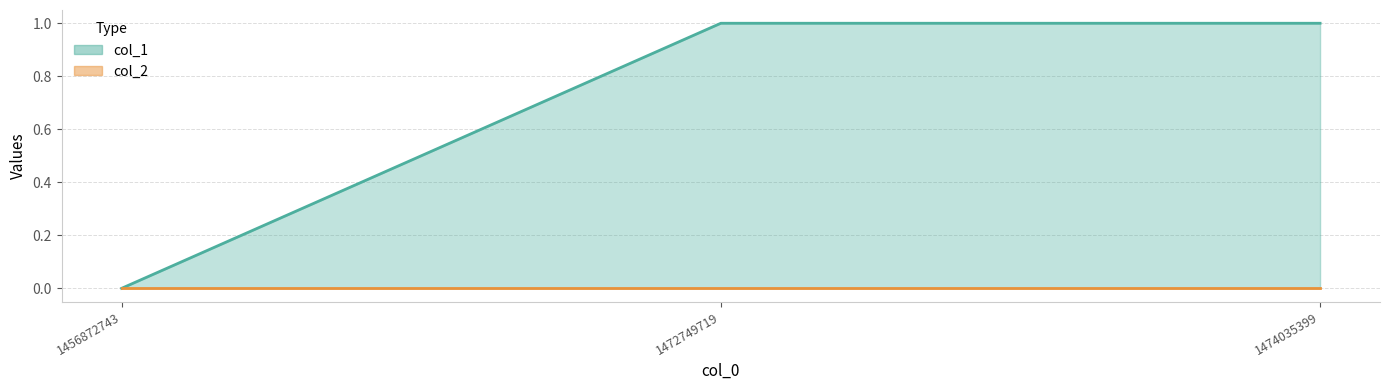

Rank the categories by value from lowest to highest.

1456872743, 1472749719, 1474035399